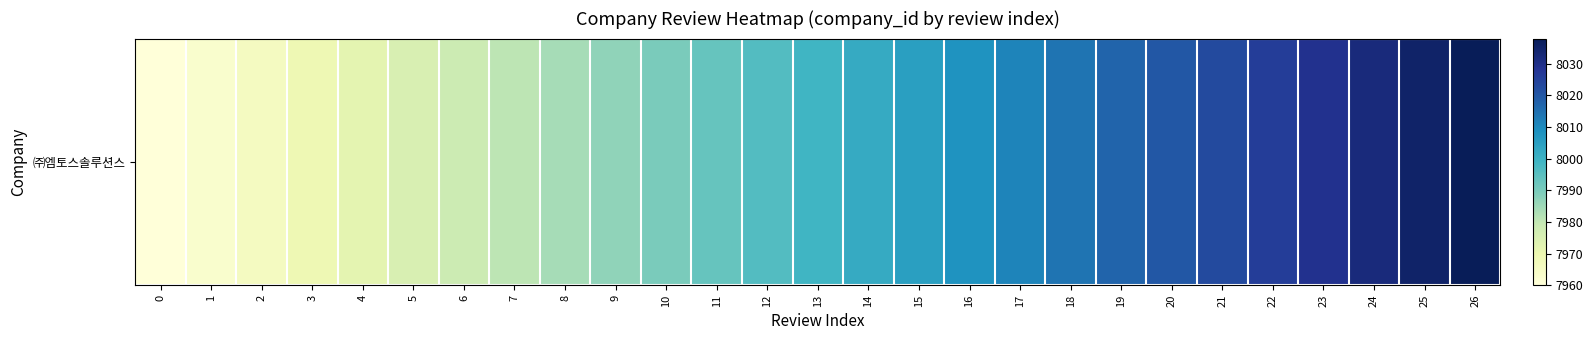

Where does the data first go above 7999?

14